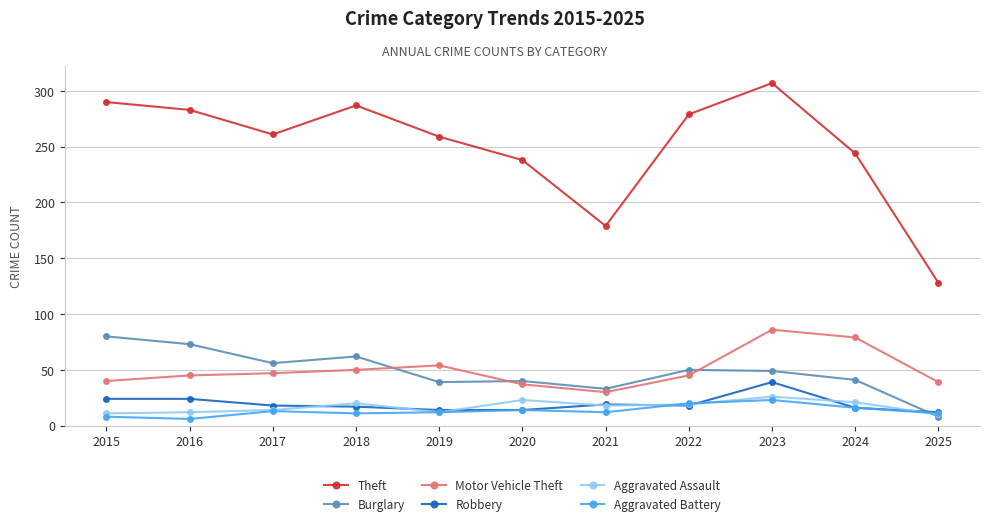

Between which two adjacent categories do Aggravated Battery and Burglary first intersect?

2024 and 2025